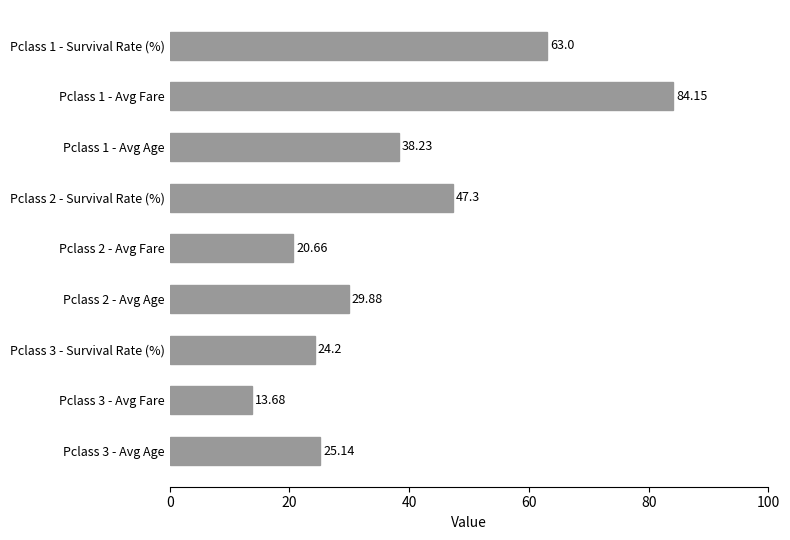

What is the change in value from Pclass 2 - Avg Fare to Pclass 2 - Avg Age?

+9.2